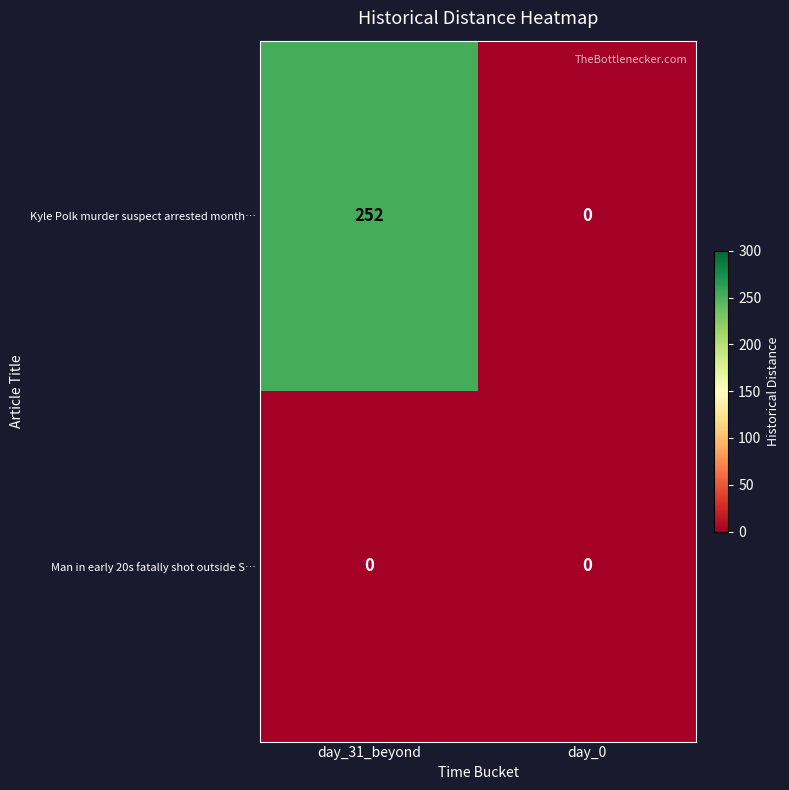

The Kyle Polk murder suspect arrested month… series shows 90 at day_0. True or false?

False